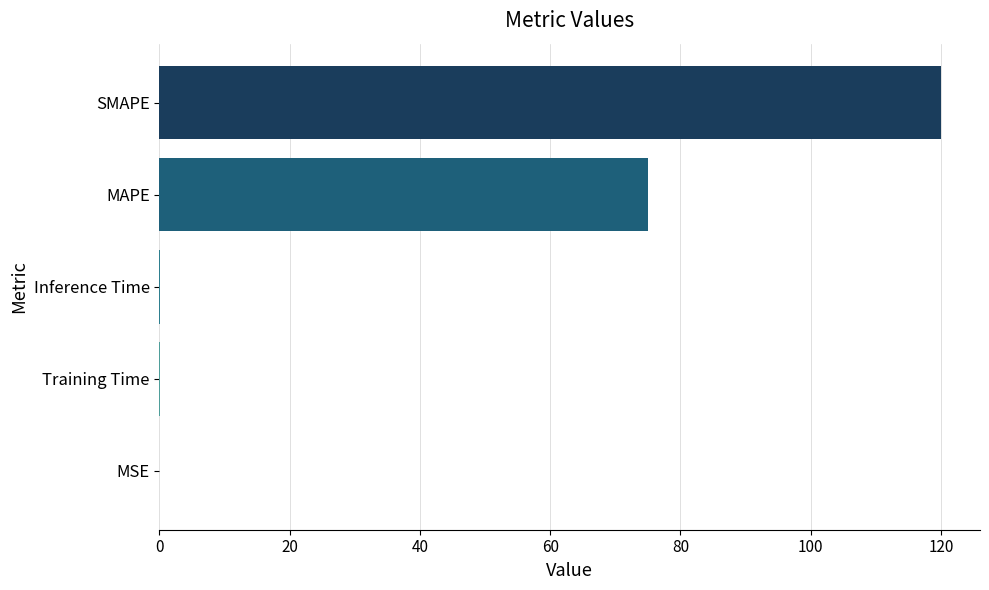

How many data points does each series have?

5